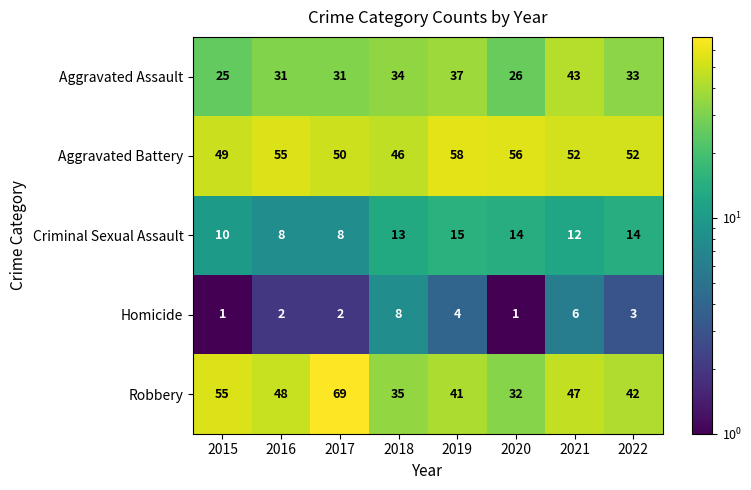

Which label corresponds to the largest value in the chart?

2017